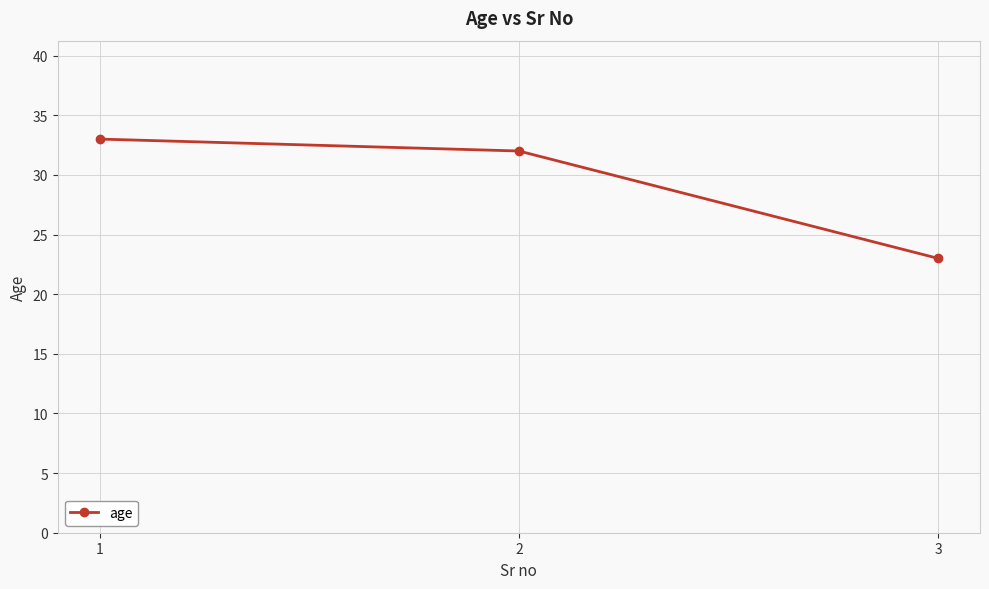

Which category has the highest value across all series?

1